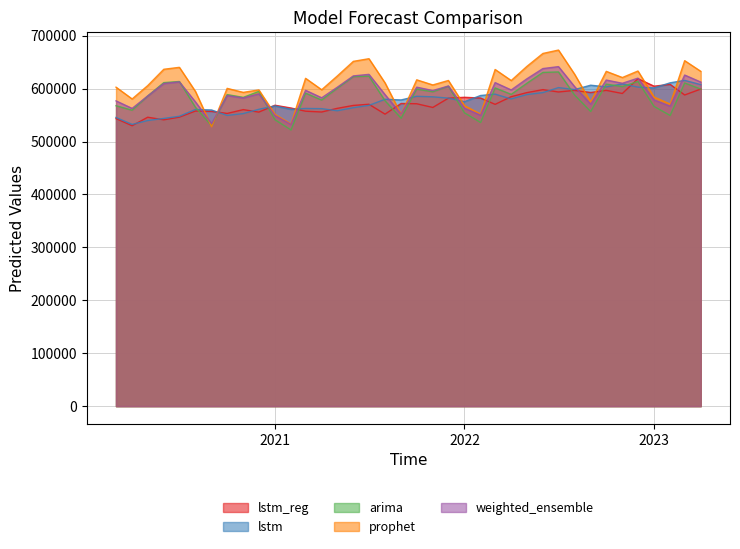

What is the difference between the maximum and minimum values in the lstm_reg series?

88876.6